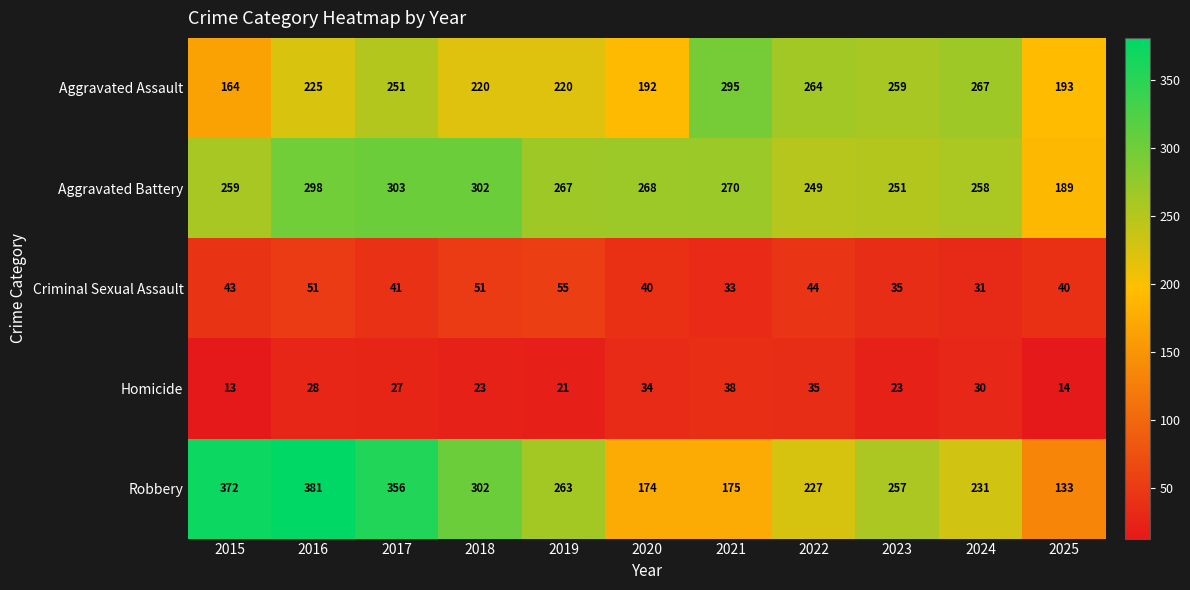

How many categories are shown in the chart?

11